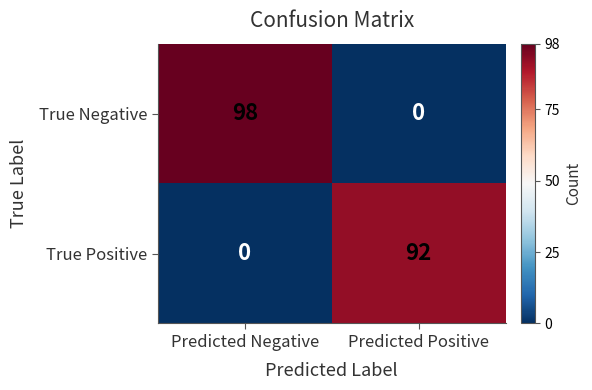

Rank the series by their average value, from highest to lowest.

True Negative, True Positive